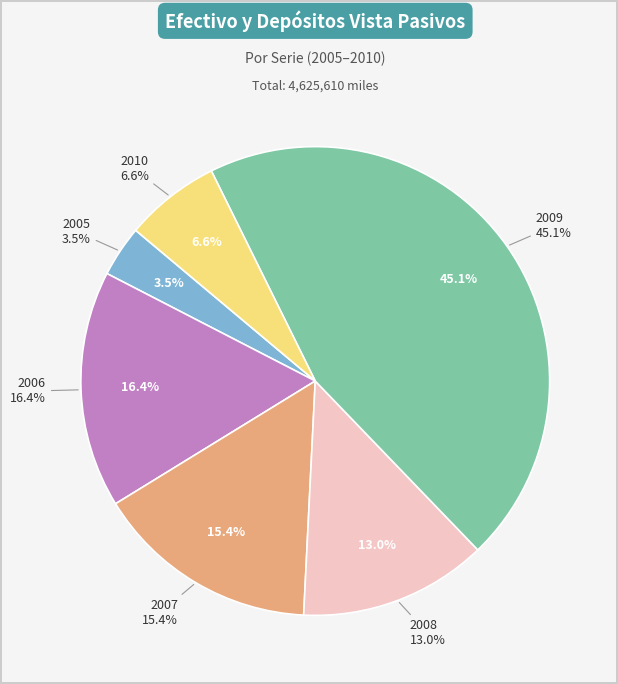

Do 2007 and 2010 together represent more than half of the pie?

No